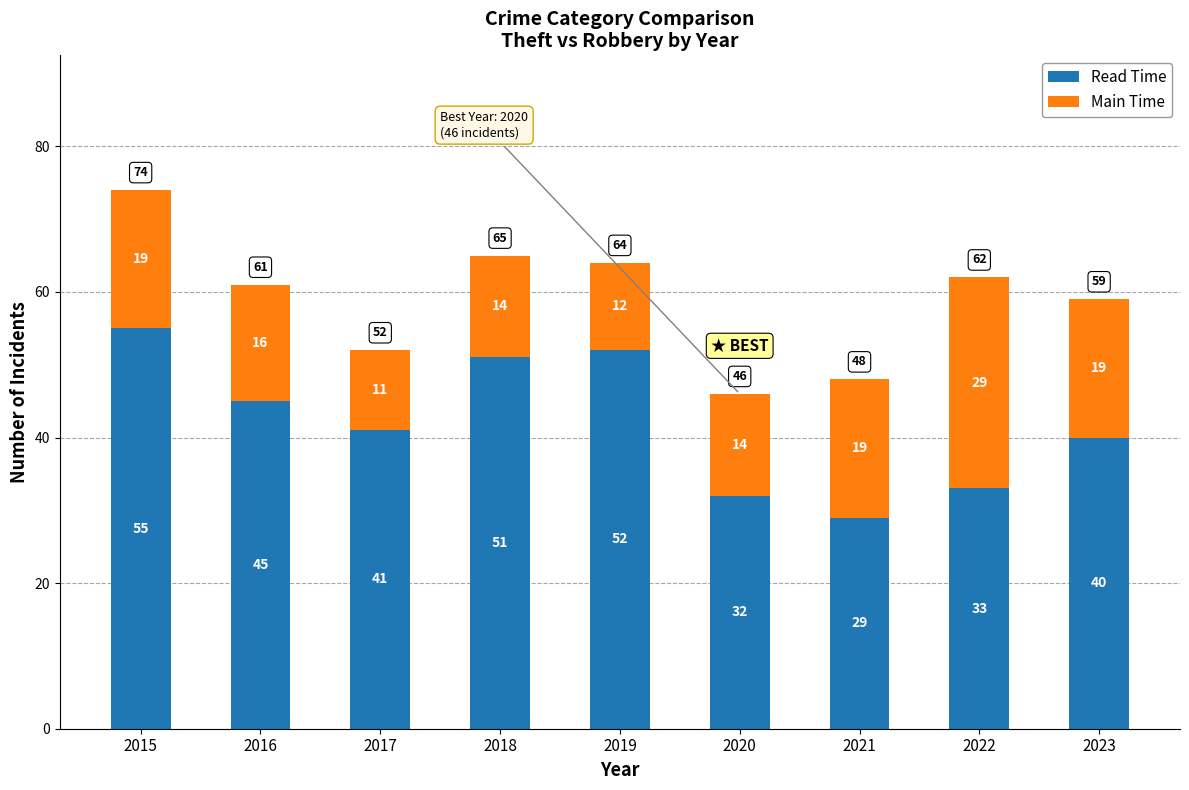

What is the difference between the maximum and minimum values in the Read Time series?

26